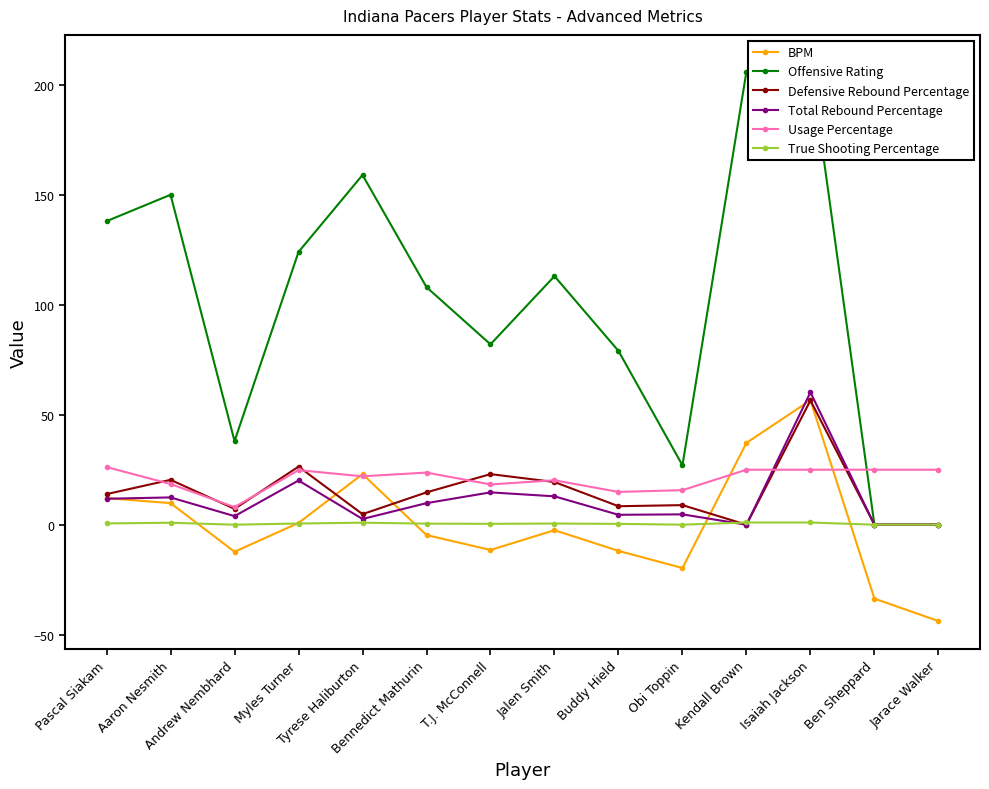

Which series changed the most between Pascal Siakam and T.J. McConnell?

Offensive Rating